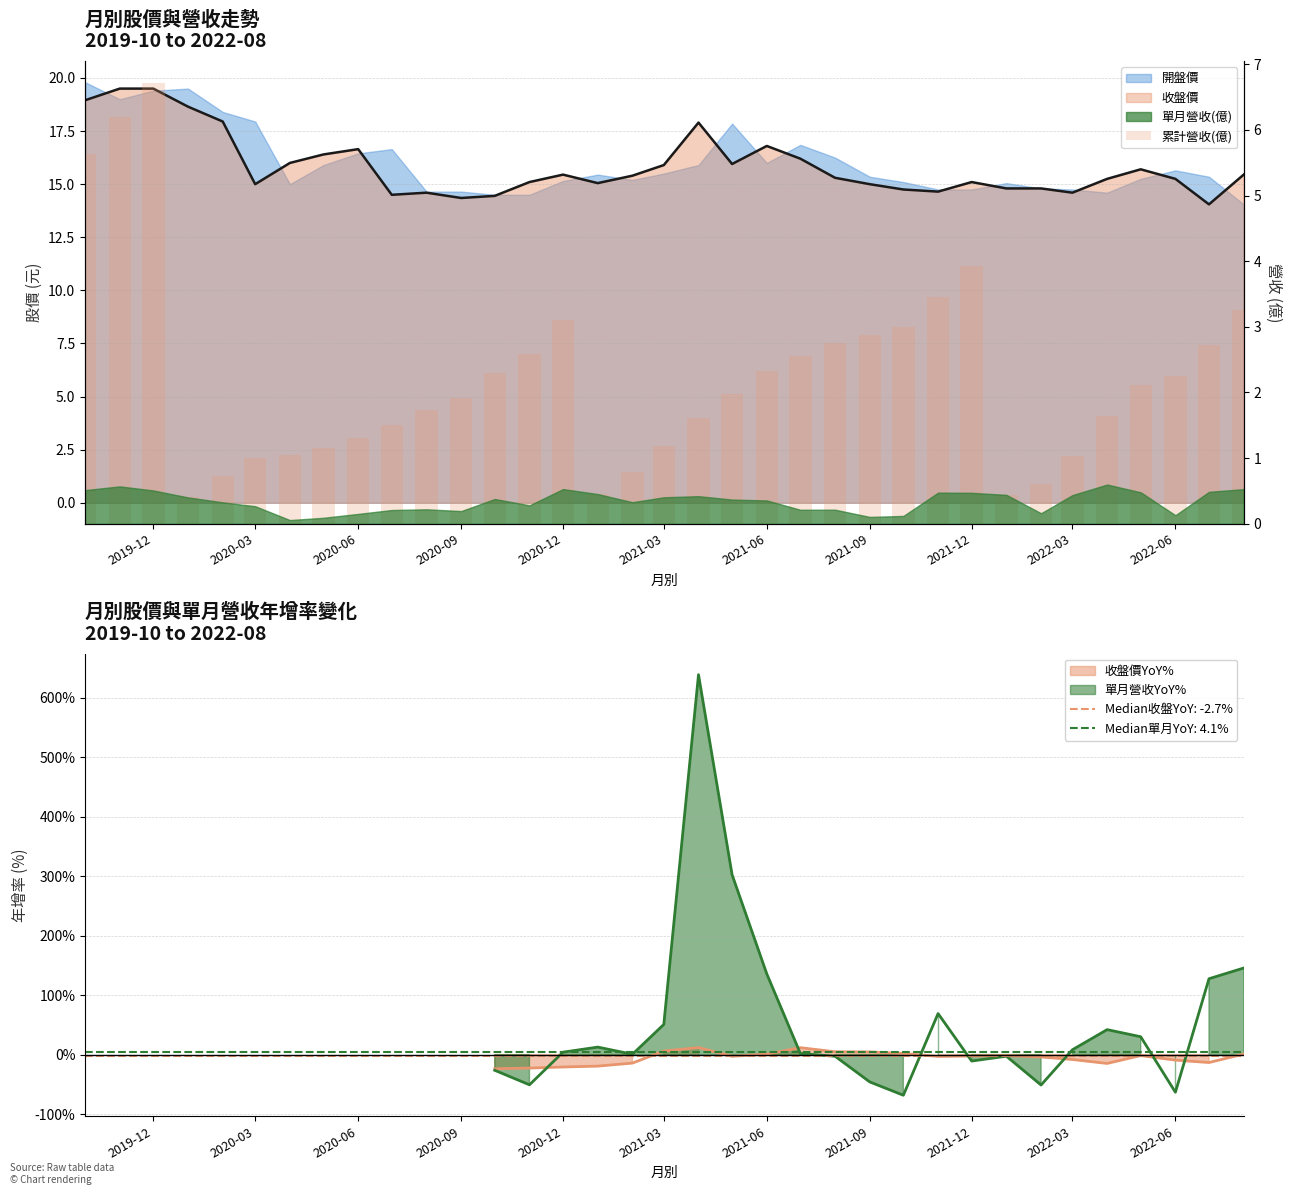

What is the minimum value shown in the chart?

0.4